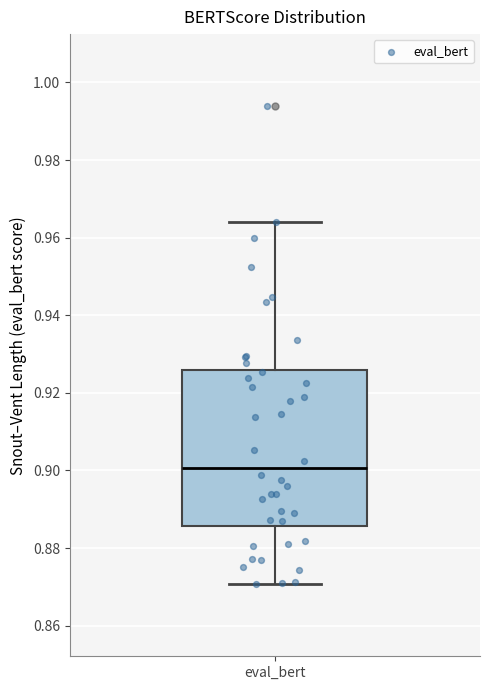

Where does the upper whisker of the box for eval_bert end on the y-axis? The values are not printed on the chart, so give them approximately, as read against the axis.

0.964